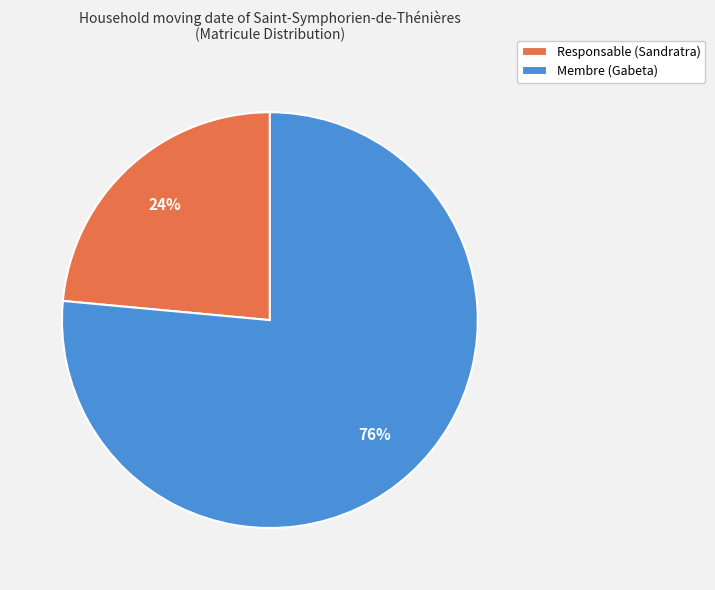

Is it true that Membre (Gabeta) is 69% of the pie?

False